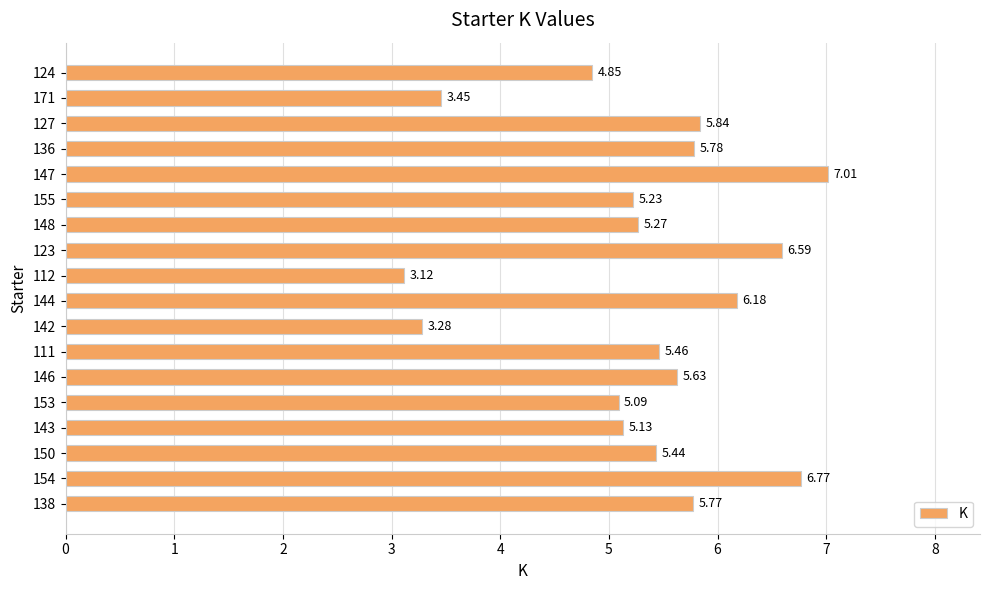

Does the chart contain stacked bars?

No